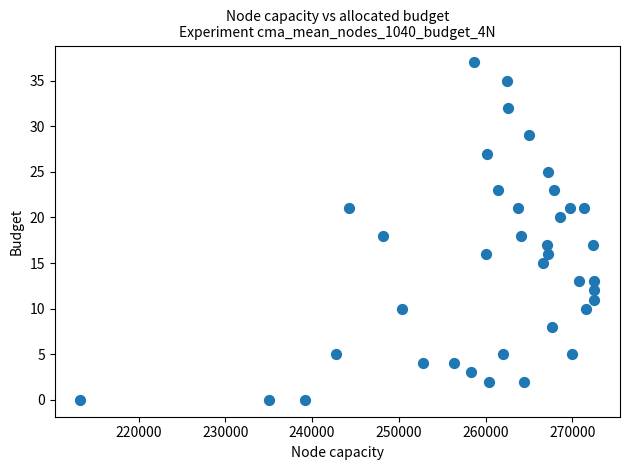

What is the range of Y values (max minus min)?

37